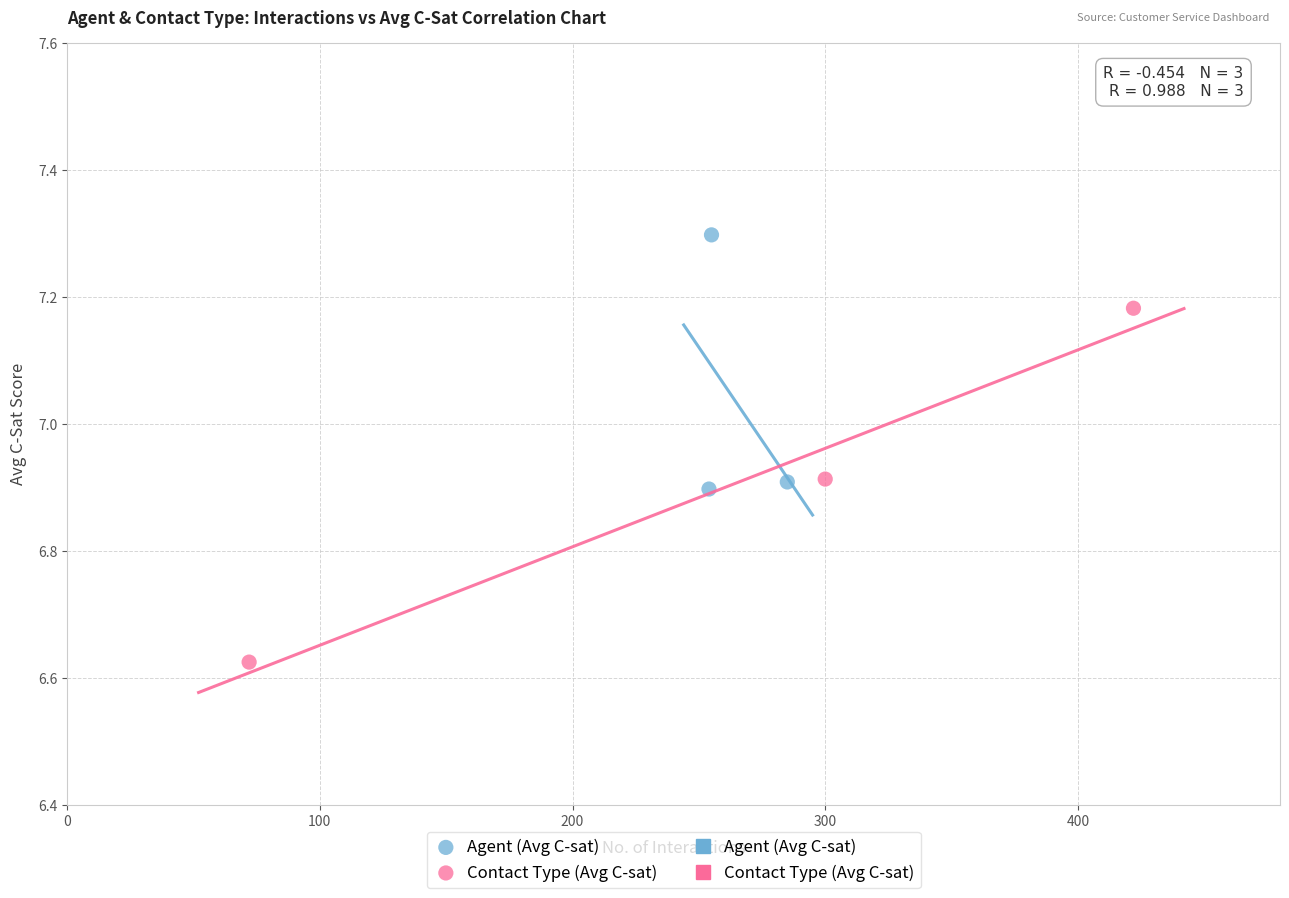

Which series has the largest Y range (max minus min)?

Contact Type (Avg C-sat)